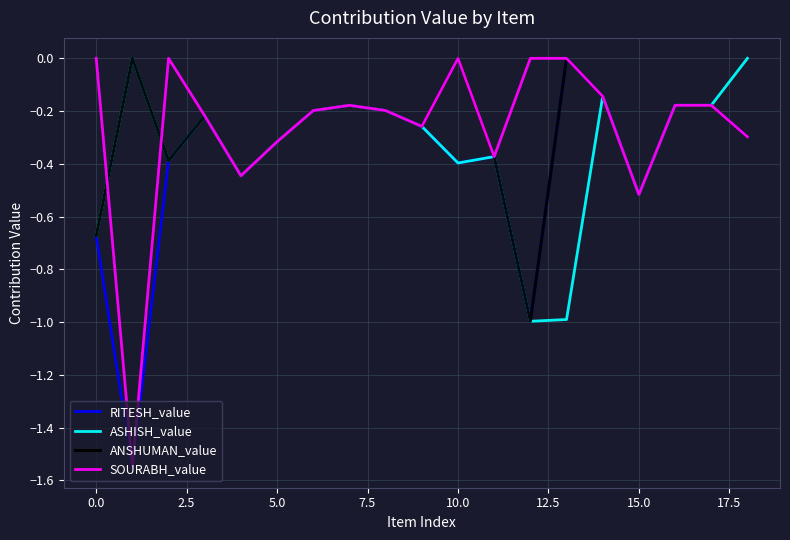

What is the minimum value for ASHISH_value?

-1.0